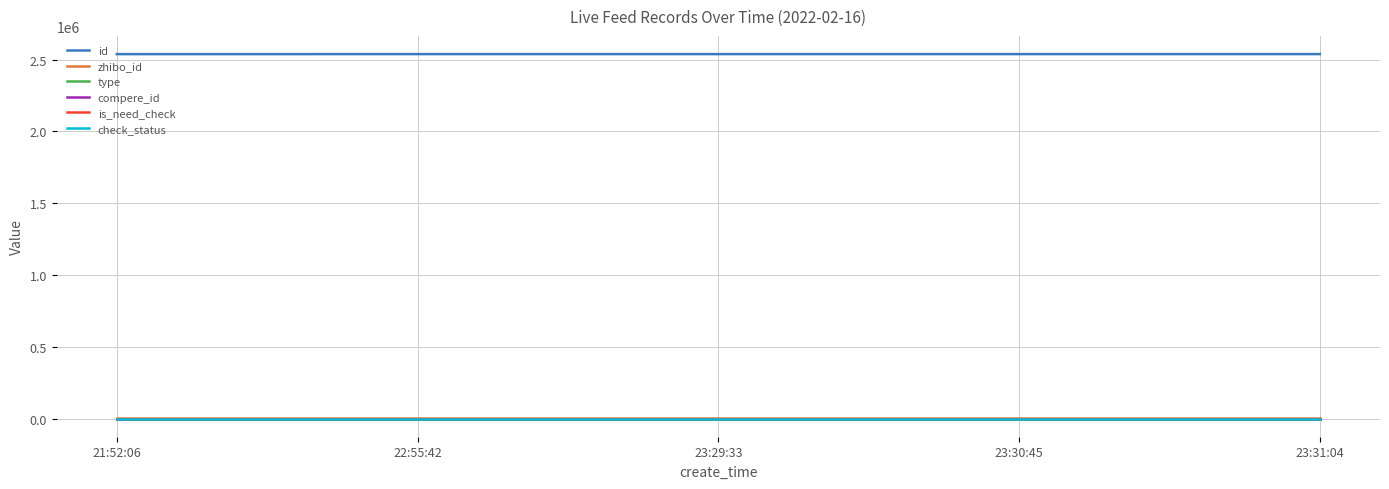

Reading left to right, what are all the values shown in this chart?

id: 2537784	2537864	2537879	2537880	2537881
zhibo_id: 152	152	152	152	152
type: 0	0	0	0	0
compere_id: 0	0	0	0	0
is_need_check: 0	0	0	0	0
check_status: 1	1	1	1	1